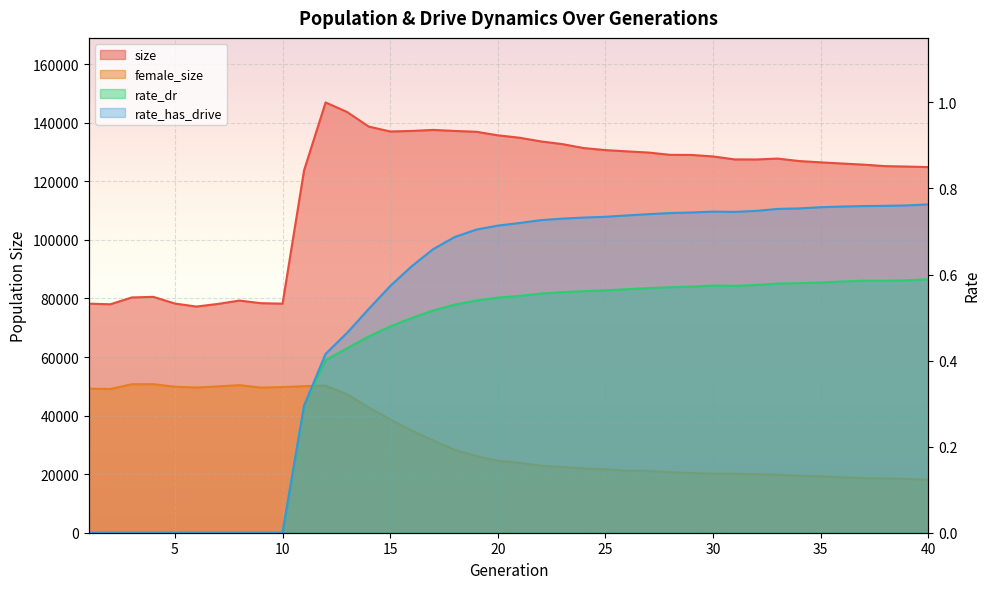

Reading left to right, transcribe all the data shown in this chart.

size: 78233.0	78020.0	80352.0	80548.0	78271.0	77242.0	78144.0	79288.0	78387.0	78236.0	123754.0	146954.0	143686.0	138723.0	137030.0	137219.0	137570.0	137212.0	136938.0	135725.0	134910.0	133645.0	132719.0	131361.0	130676.0	130243.0	129842.0	129061.0	129024.0	128504.0	127500.0	127477.0	127781.0	126932.0	126494.0	126092.0	125711.0	125194.0	125056.0	124871.0
female_size: 49204.0	49085.0	50714.0	50728.0	49856.0	49594.0	49975.0	50403.0	49568.0	49739.0	50045.0	50227.0	47255.0	42766.0	38683.0	34895.0	31493.0	28314.0	26154.0	24592.0	23888.0	22887.0	22441.0	21916.0	21632.0	21164.0	21116.0	20658.0	20390.0	20175.0	20153.0	20005.0	19815.0	19457.0	19279.0	18927.0	18646.0	18558.0	18379.0	18137.0
rate_dr: 0.0	0.0	0.0	0.0	0.0	0.0	0.0	0.0	0.0	0.0	0.3	0.4	0.4	0.5	0.5	0.5	0.5	0.5	0.5	0.5	0.6	0.6	0.6	0.6	0.6	0.6	0.6	0.6	0.6	0.6	0.6	0.6	0.6	0.6	0.6	0.6	0.6	0.6	0.6	0.6
rate_has_drive: 0.0	0.0	0.0	0.0	0.0	0.0	0.0	0.0	0.0	0.0	0.3	0.4	0.5	0.5	0.6	0.6	0.7	0.7	0.7	0.7	0.7	0.7	0.7	0.7	0.7	0.7	0.7	0.7	0.7	0.7	0.7	0.7	0.8	0.8	0.8	0.8	0.8	0.8	0.8	0.8